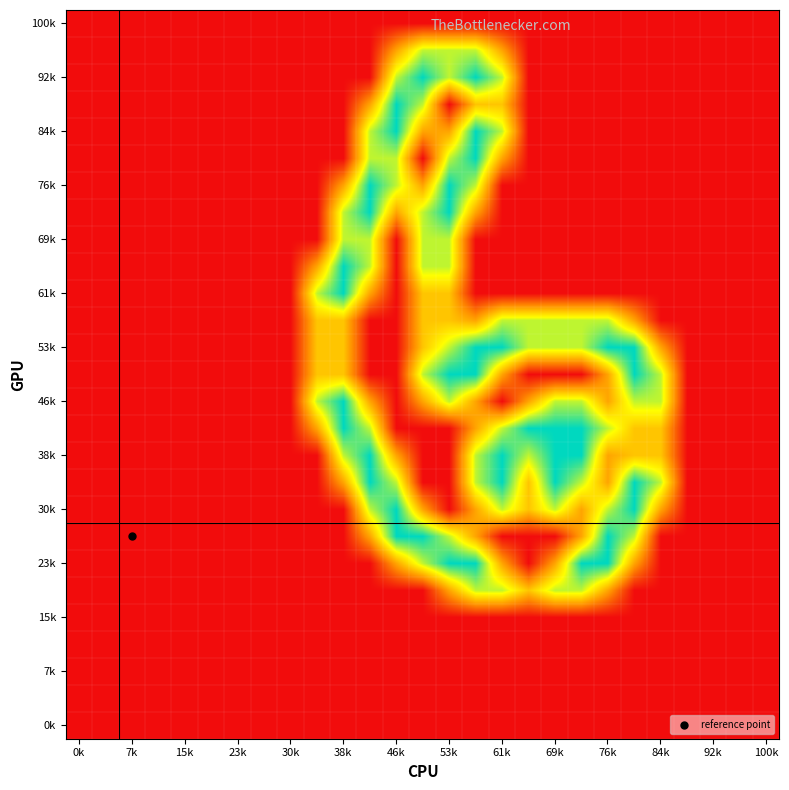

Which category has the lowest value across all series?

0k